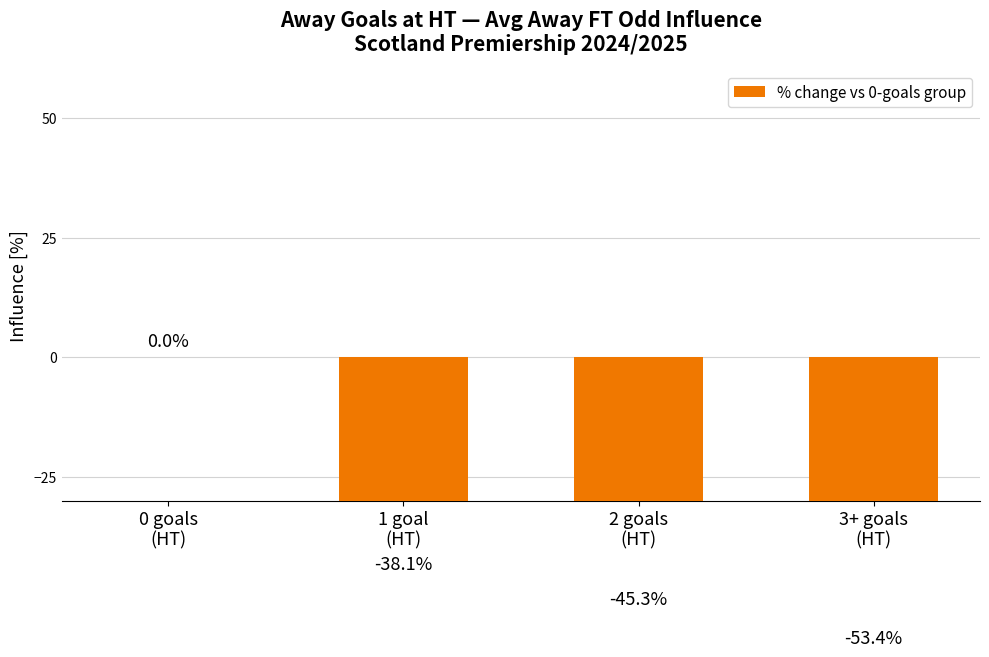

At which label is the value closest to -26?

1 goal
(HT)